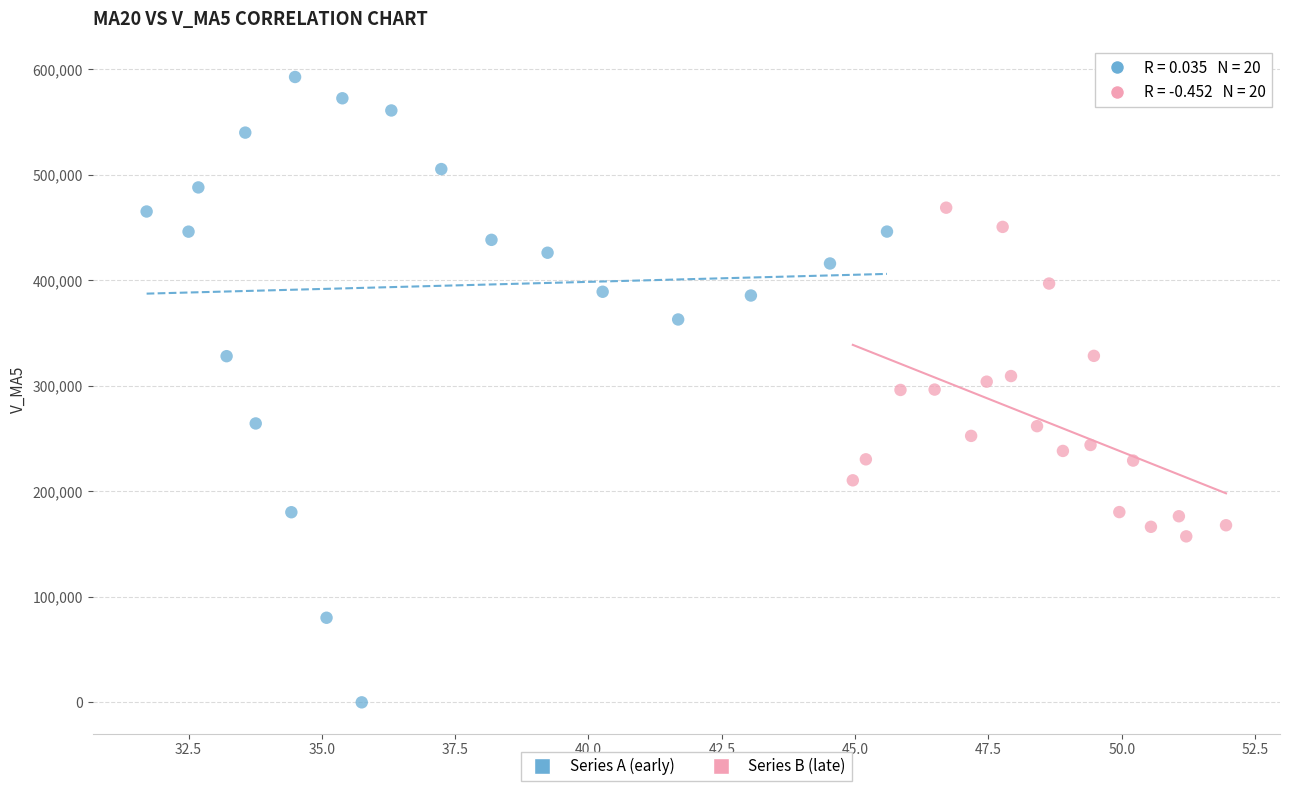

Which series contains the lowest Y value?

Series A (early)